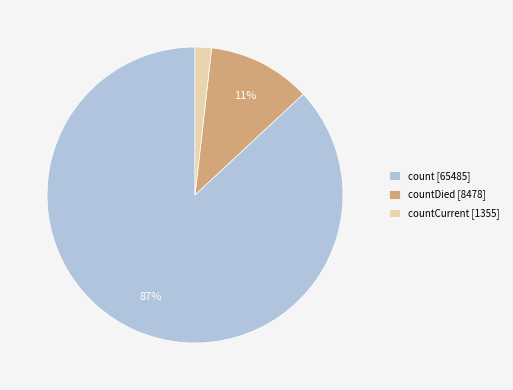

To the nearest percent, what is the combined percentage of count [65485] and countDied [8478]?

98%